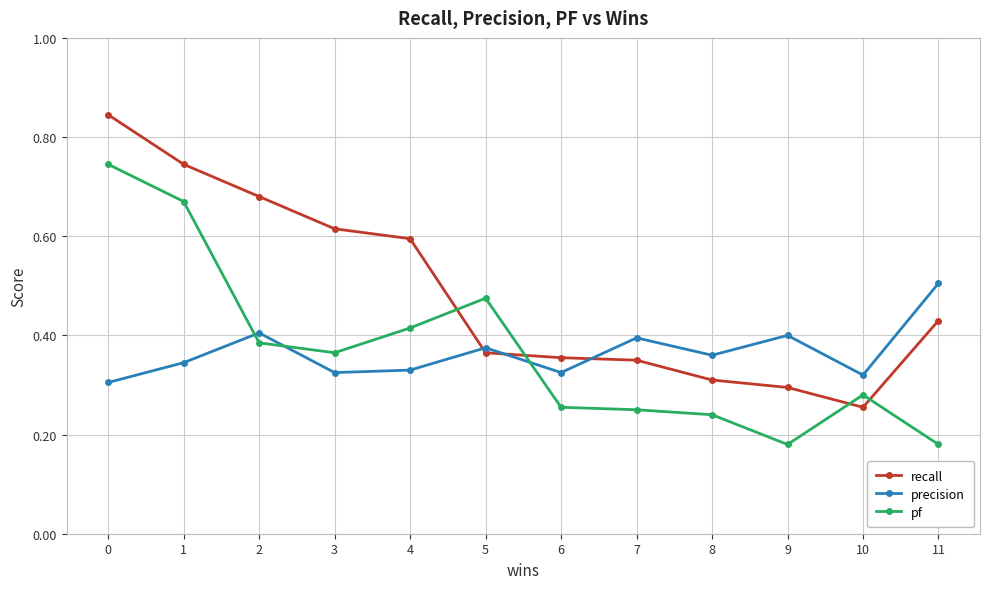

At 5, list the series in order from smallest to largest.

recall, precision, pf